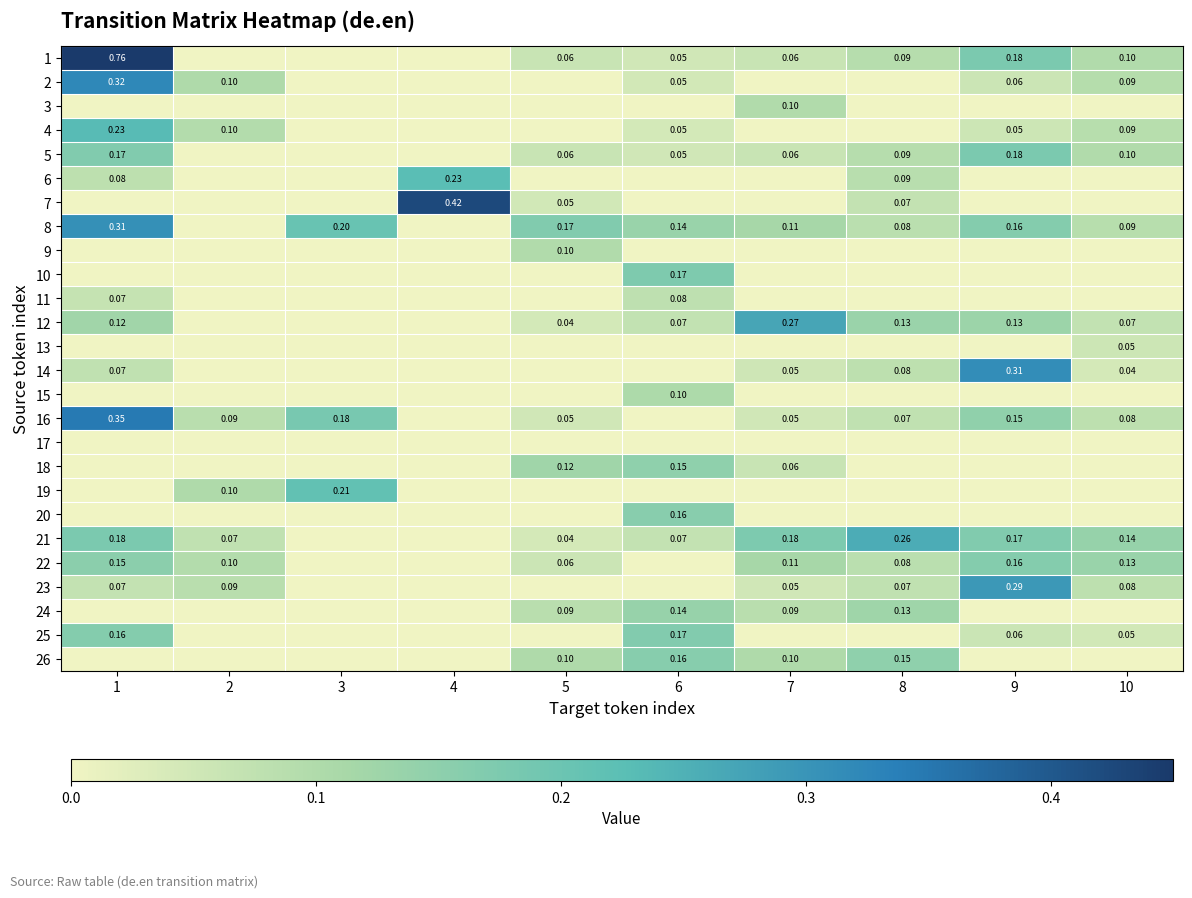

Is the value of 1 at 9 greater than the value of 11 at 6?

Yes